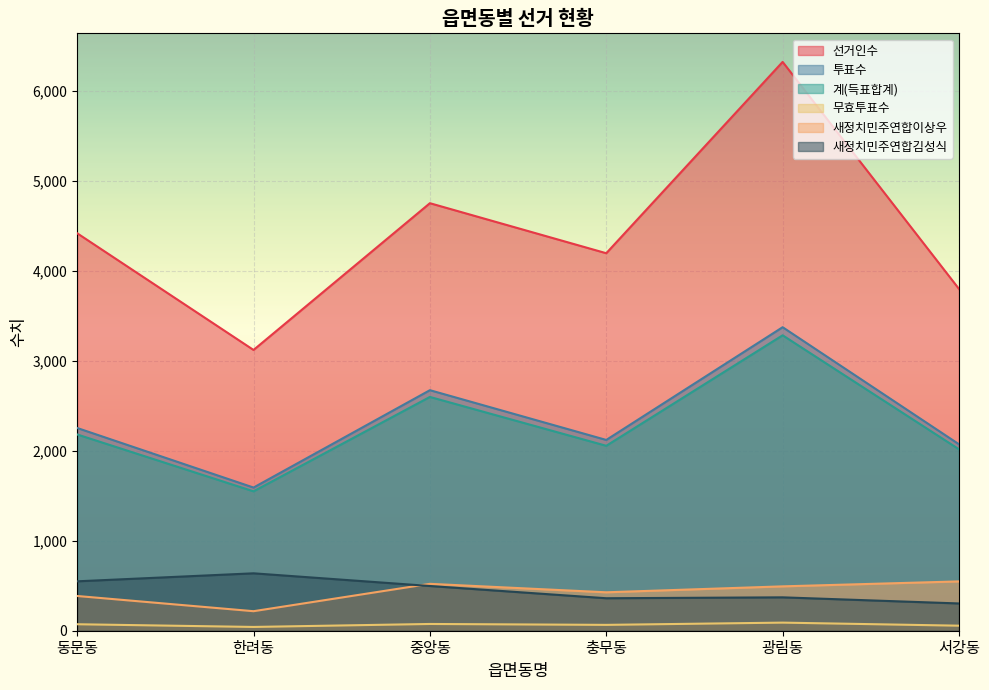

At how many categories does at least one series exceed 842?

6